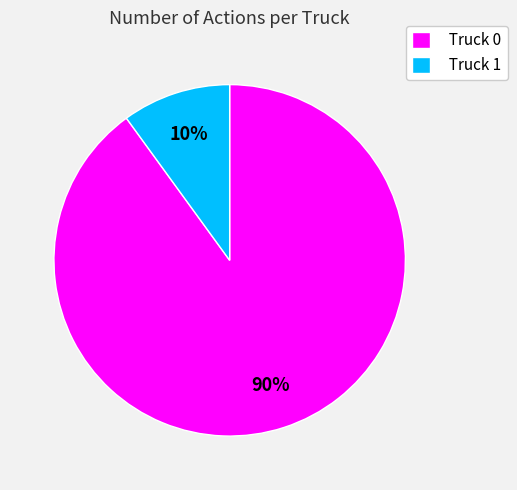

To the nearest percent, what portion does Truck 0 represent?

90%